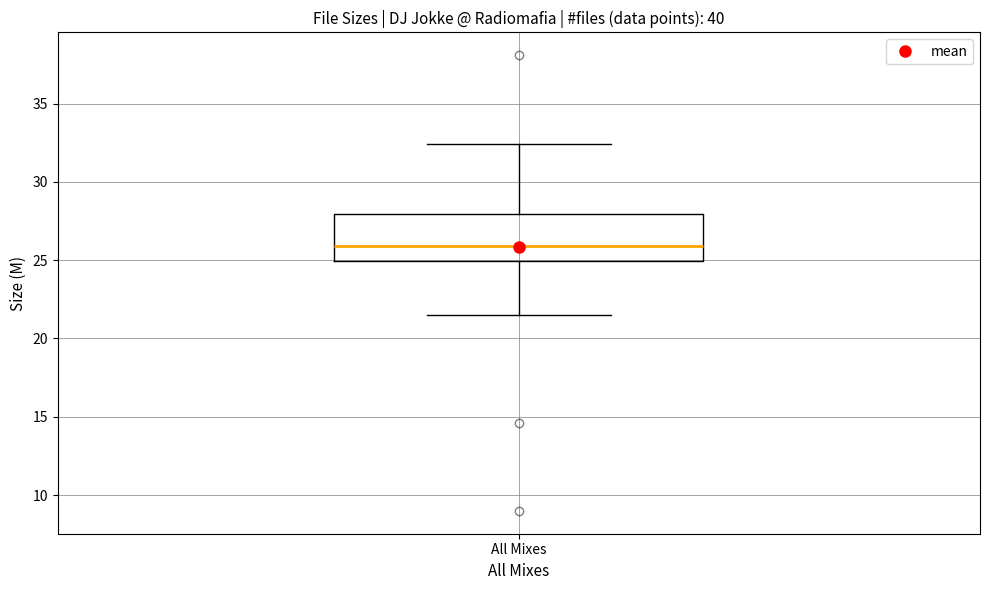

Read this box plot against the y-axis: the position of the median line, the range covered by the box, and the ends of both whiskers. The values are not printed on the chart, so give them approximately, as read against the axis.

median 26.0, box 25.0 to 28.0, whiskers 21.5 to 32.5